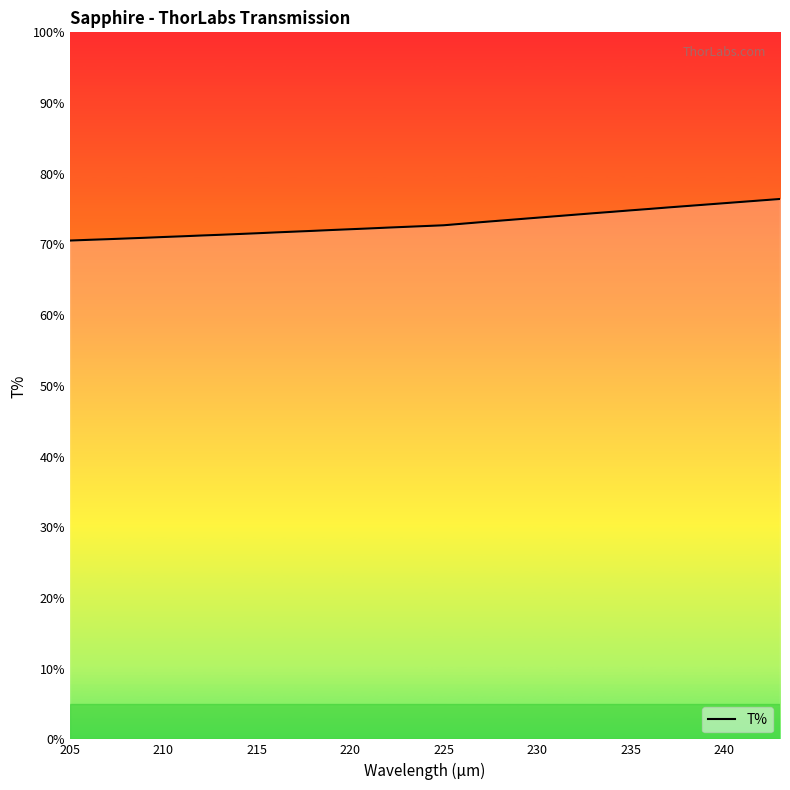

What is the difference between the maximum and minimum values?

5.9